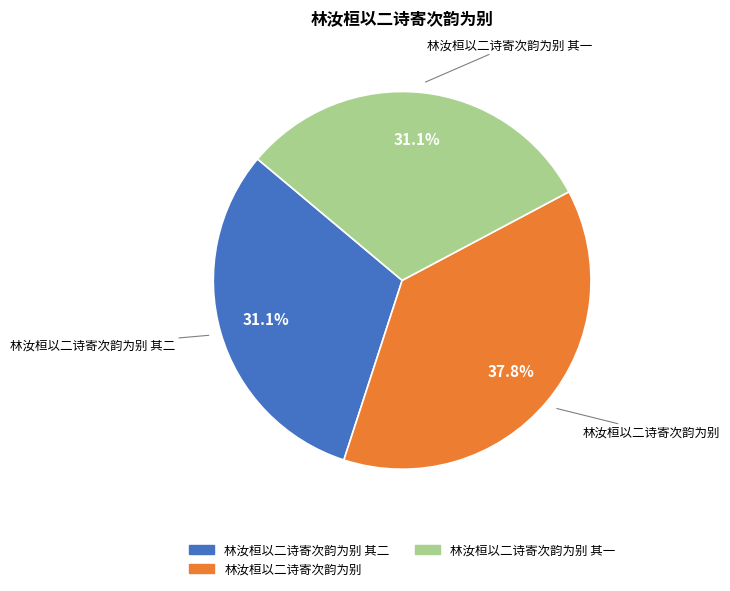

Is there a majority slice in this chart?

No